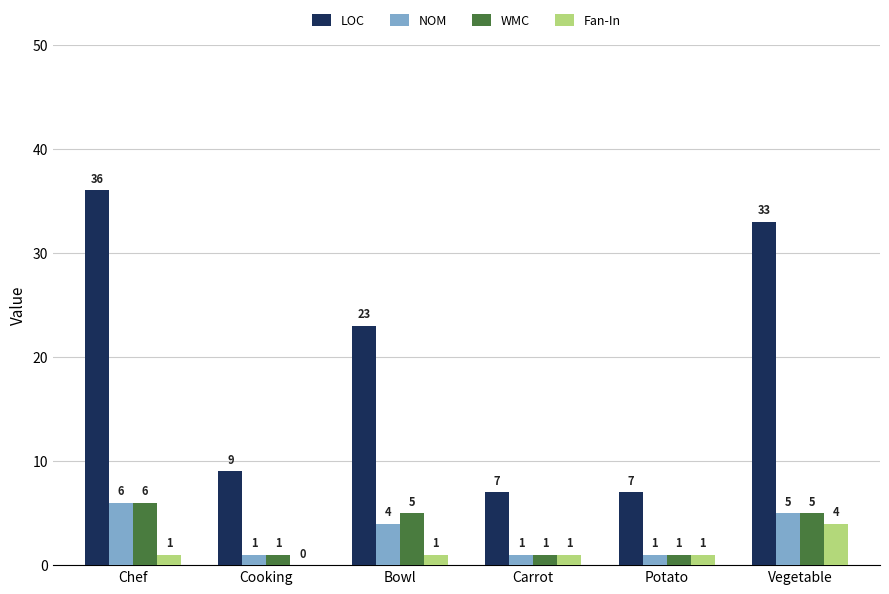

The value of WMC at Chef is 6. True or false?

True